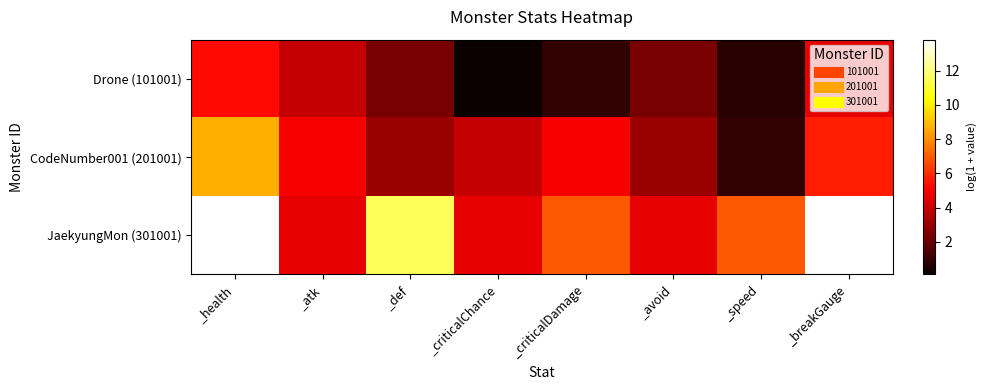

Which series has the widest spread of values?

JaekyungMon (301001)